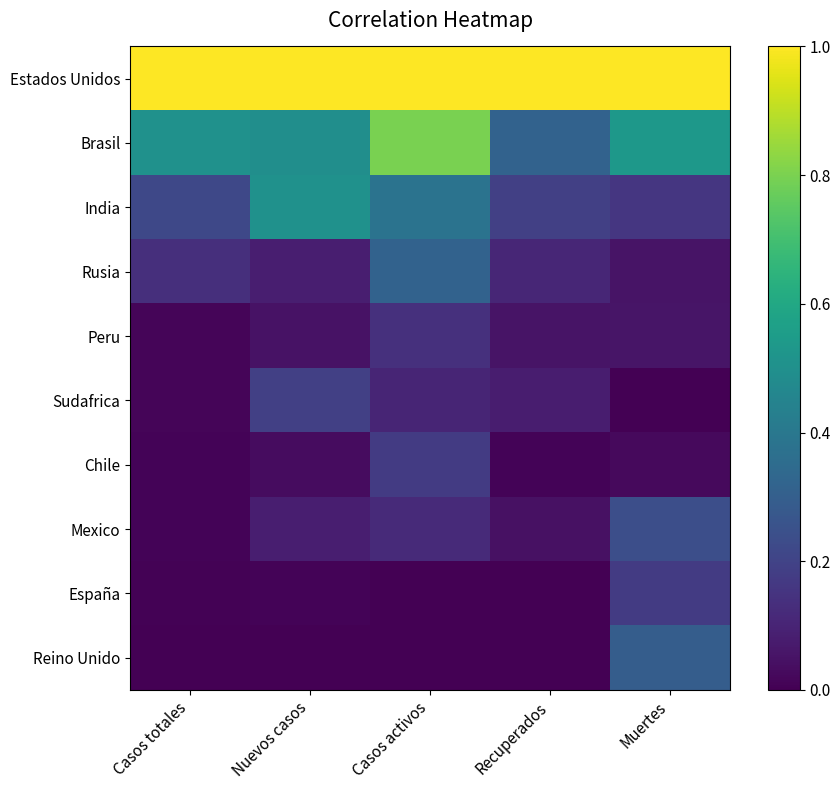

At which category is the sum across all series the highest?

Casos activos